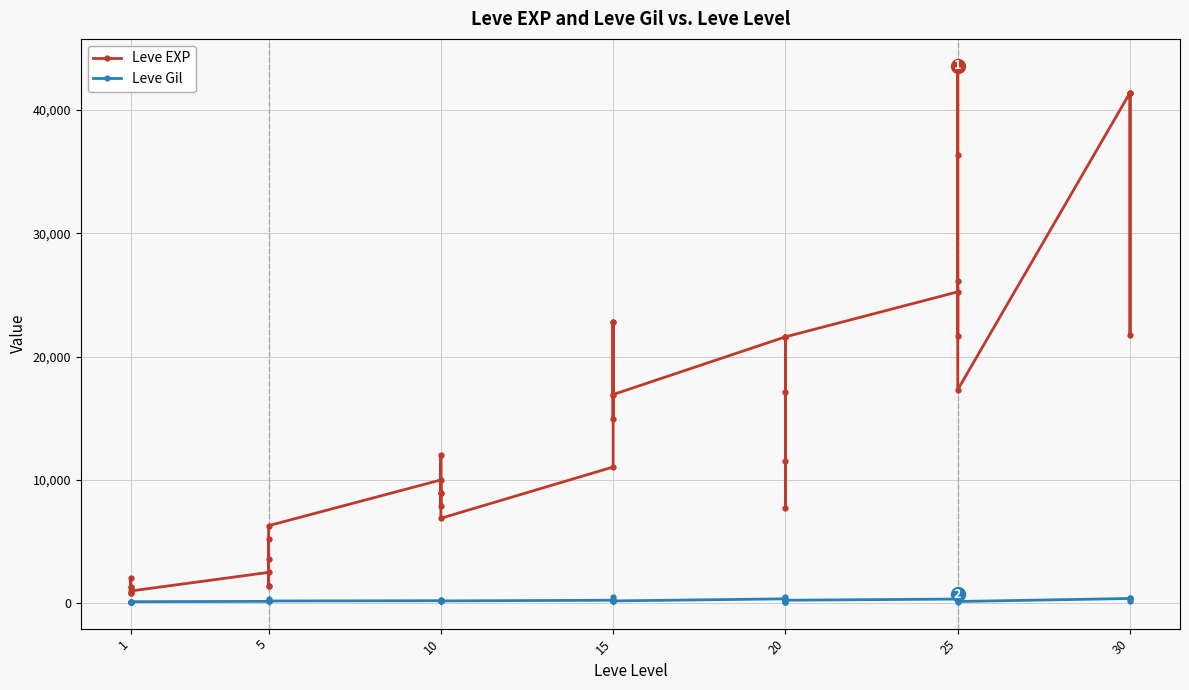

True or false: Leve Gil and Leve EXP intersect in this chart.

False